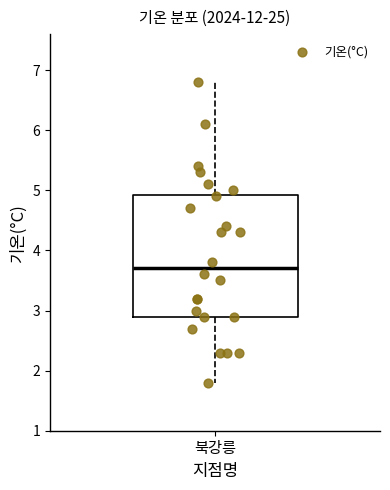

Read this box plot against the y-axis: the position of the median line, the range covered by the box, and the ends of both whiskers. The values are not printed on the chart, so give them approximately, as read against the axis.

median 3.7, box 2.9 to 4.9, whiskers 1.8 to 6.8